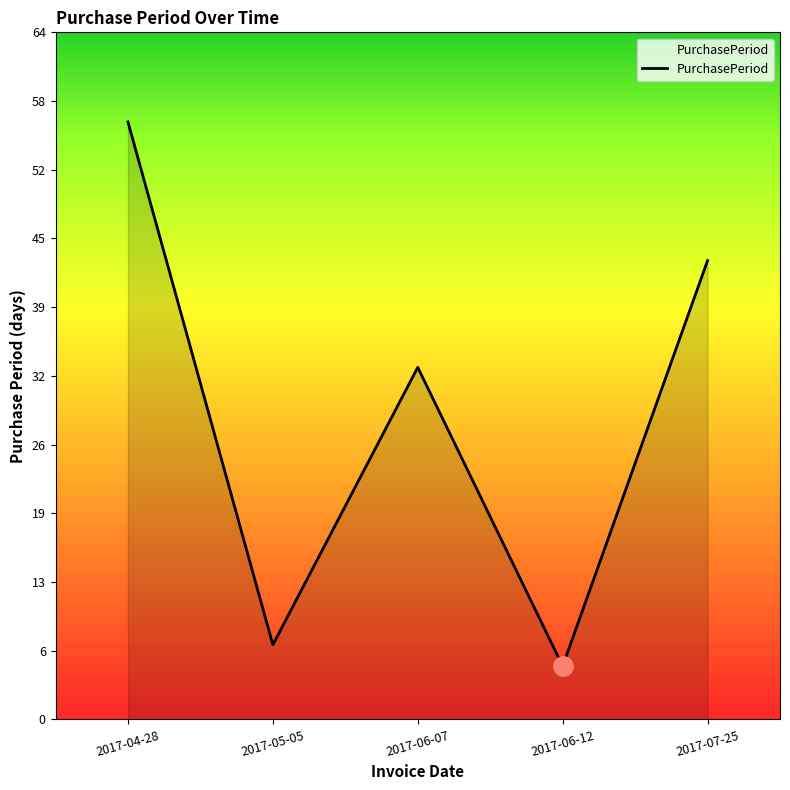

List the labels in order of value, smallest first.

2017-06-12, 2017-05-05, 2017-06-07, 2017-07-25, 2017-04-28